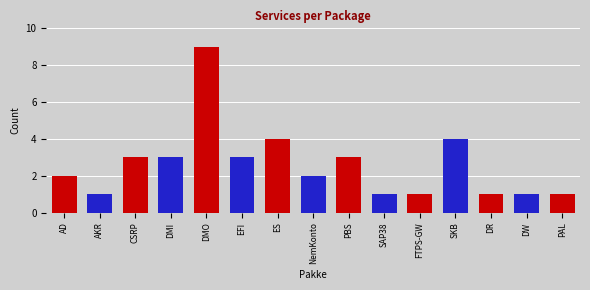

What position from the right is NemKonto?

8